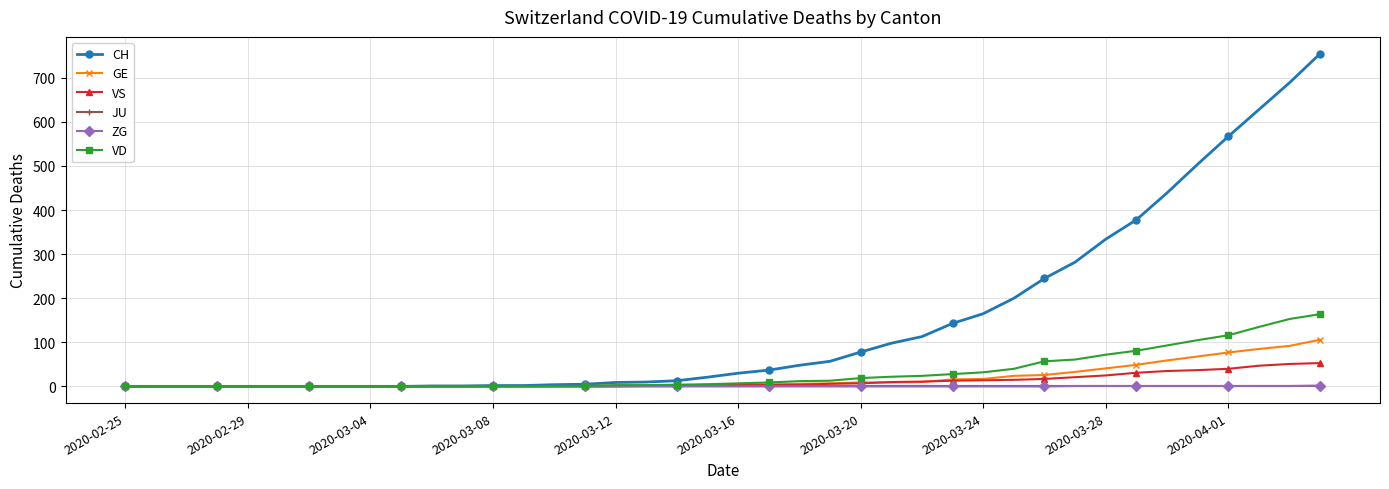

Which series has the largest range (max minus min)?

CH